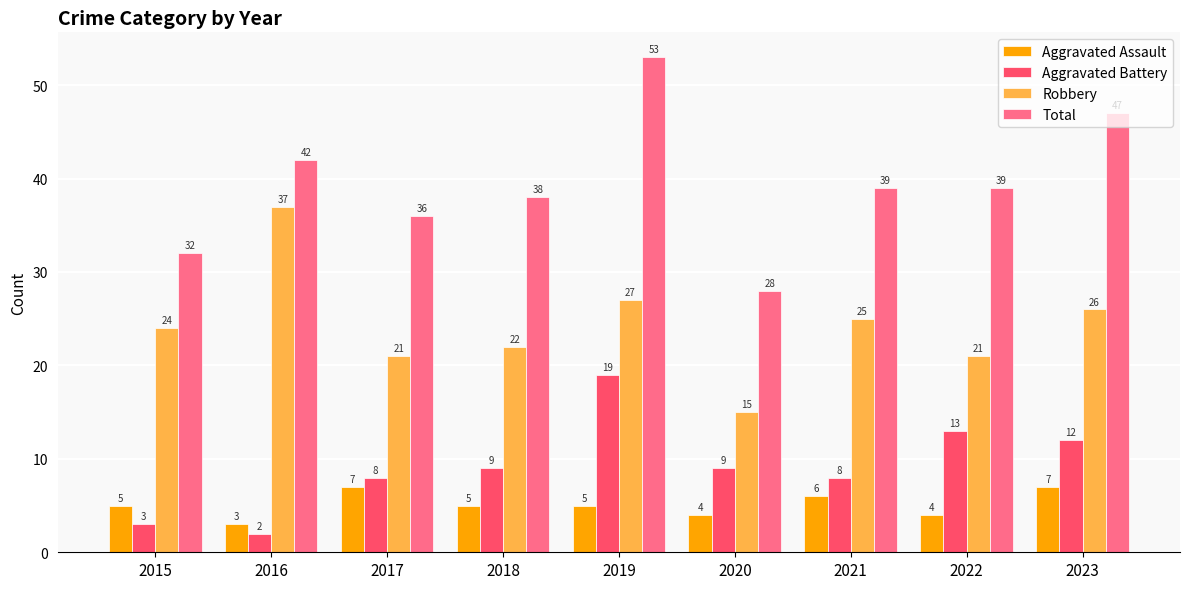

What is the value of the Aggravated Battery bar at the 7th from the left?

8